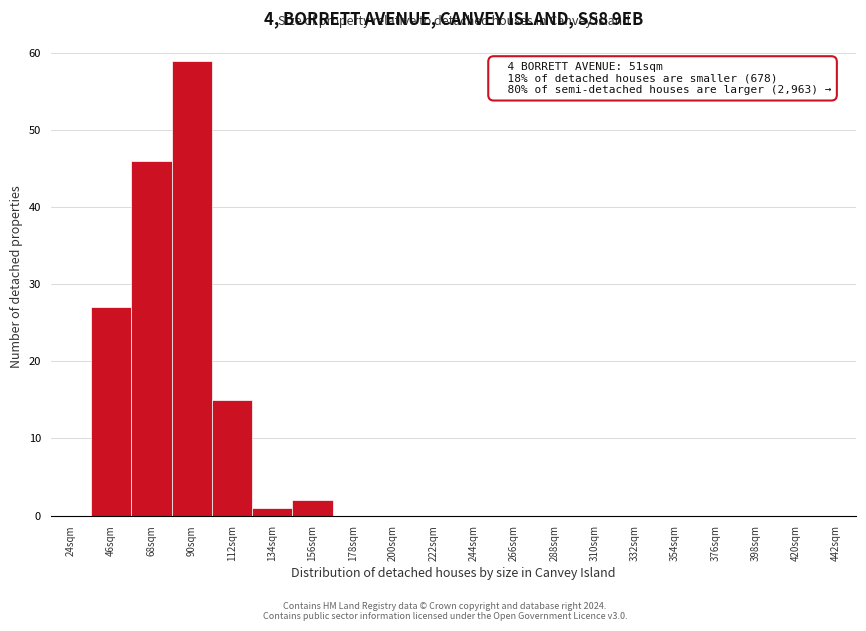

Reading right to left, transcribe all the data shown in this chart.

442sqm=0	420sqm=0	398sqm=0	376sqm=0	354sqm=0	332sqm=0	310sqm=0	288sqm=0	266sqm=0	244sqm=0	222sqm=0	200sqm=0	178sqm=0	156sqm=2	134sqm=1	112sqm=15	90sqm=59	68sqm=46	46sqm=27	24sqm=0